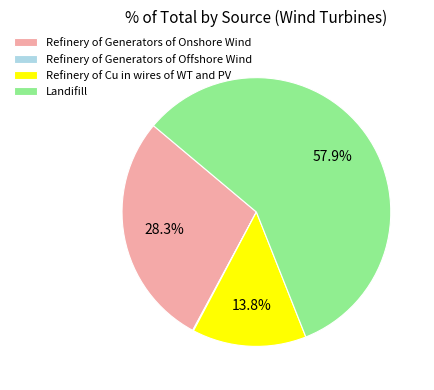

Between Refinery of Generators of Onshore Wind and Landifill, which is larger?

Landifill